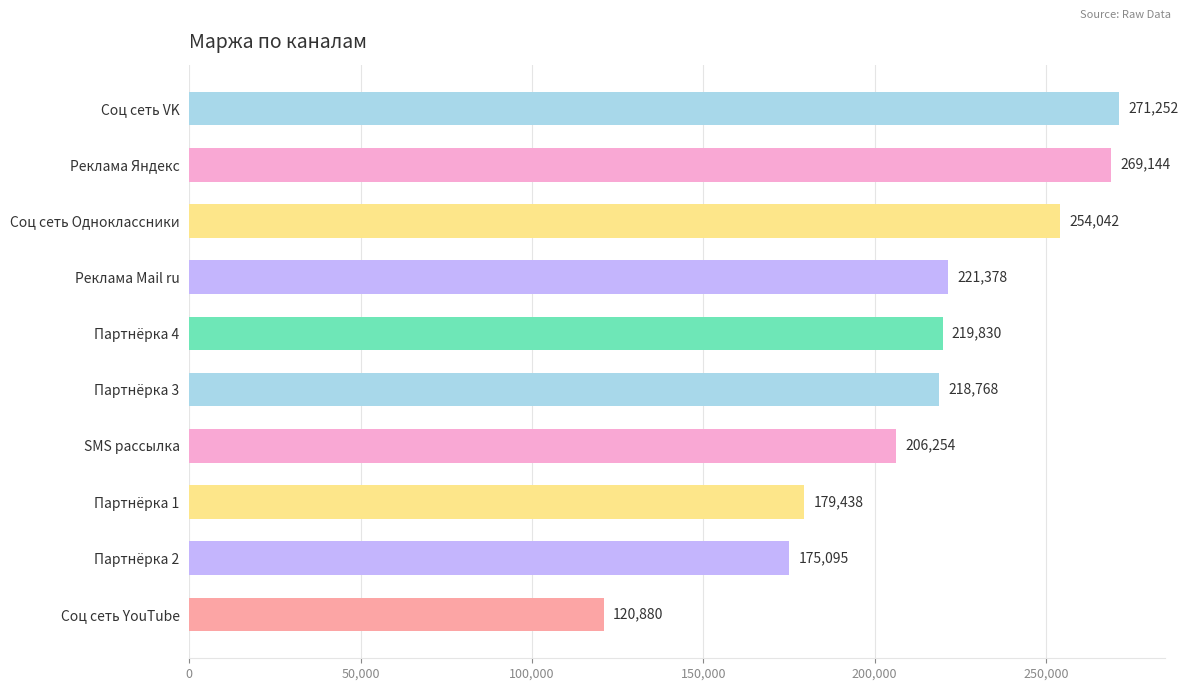

True or false: the data shows 221377.9 at Реклама Mail ru.

True